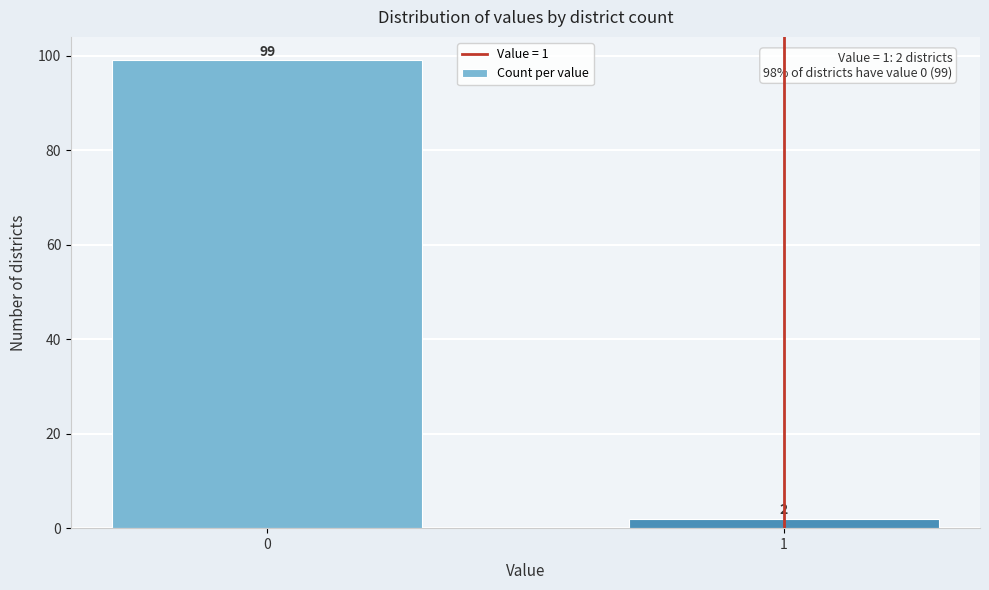

Reading right to left, extract all data points from this chart.

2	99